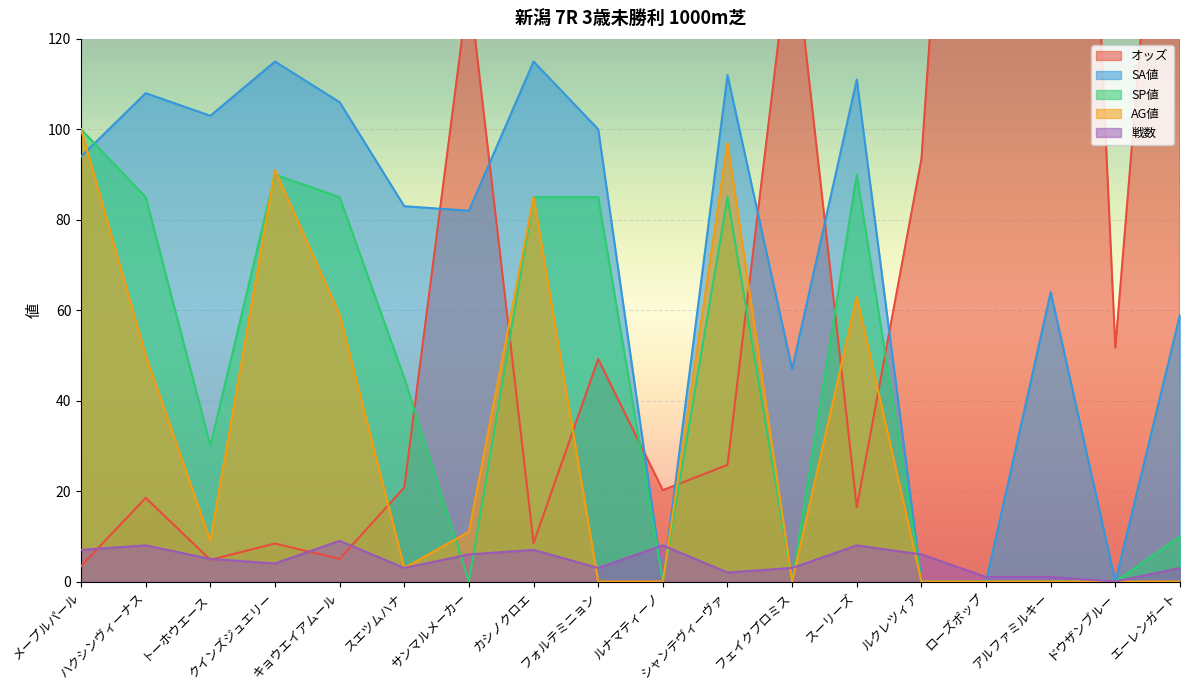

Which series has the largest range (max minus min)?

オッズ